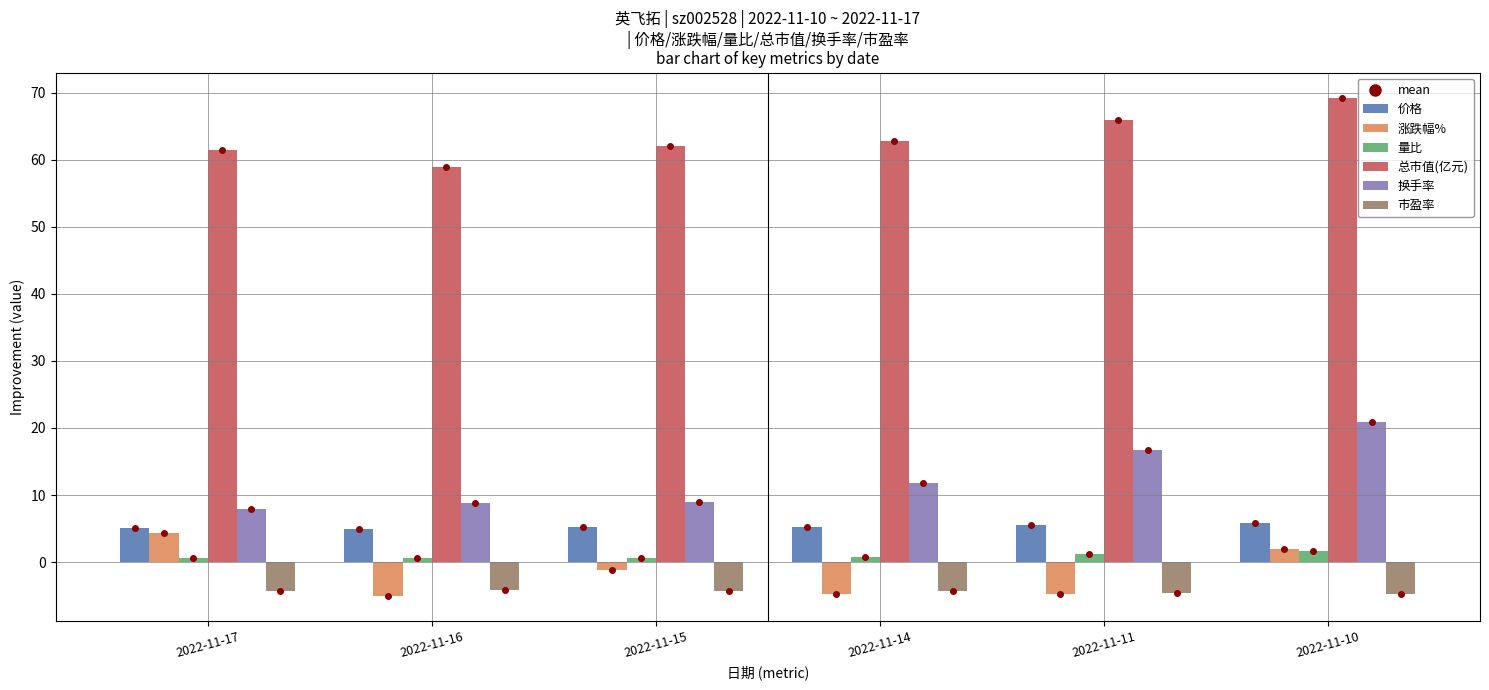

Reading right to left, transcribe all the data shown in this chart.

价格: 2022-11-10=5.8	2022-11-11=5.5	2022-11-14=5.2	2022-11-15=5.2	2022-11-16=4.9	2022-11-17=5.1
涨跌幅%: 2022-11-10=1.9	2022-11-11=-4.8	2022-11-14=-4.7	2022-11-15=-1.1	2022-11-16=-5.0	2022-11-17=4.3
量比: 2022-11-10=1.6	2022-11-11=1.1	2022-11-14=0.7	2022-11-15=0.5	2022-11-16=0.6	2022-11-17=0.6
总市值(亿元): 2022-11-10=69.3	2022-11-11=65.9	2022-11-14=62.8	2022-11-15=62.1	2022-11-16=59.0	2022-11-17=61.5
换手率: 2022-11-10=20.9	2022-11-11=16.8	2022-11-14=11.9	2022-11-15=9.0	2022-11-16=8.9	2022-11-17=8.0
市盈率: 2022-11-10=-4.8	2022-11-11=-4.6	2022-11-14=-4.4	2022-11-15=-4.3	2022-11-16=-4.1	2022-11-17=-4.3